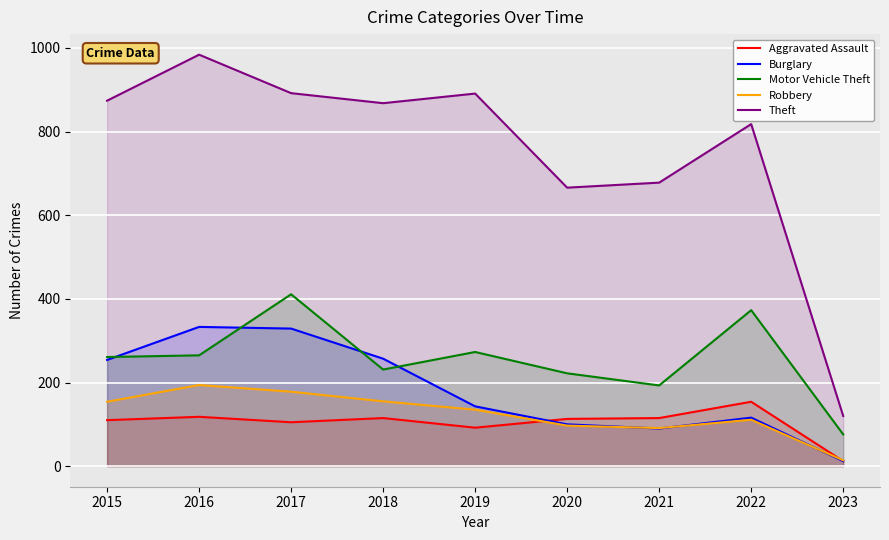

True or false: Motor Vehicle Theft has a value of 142 at 2018.

False